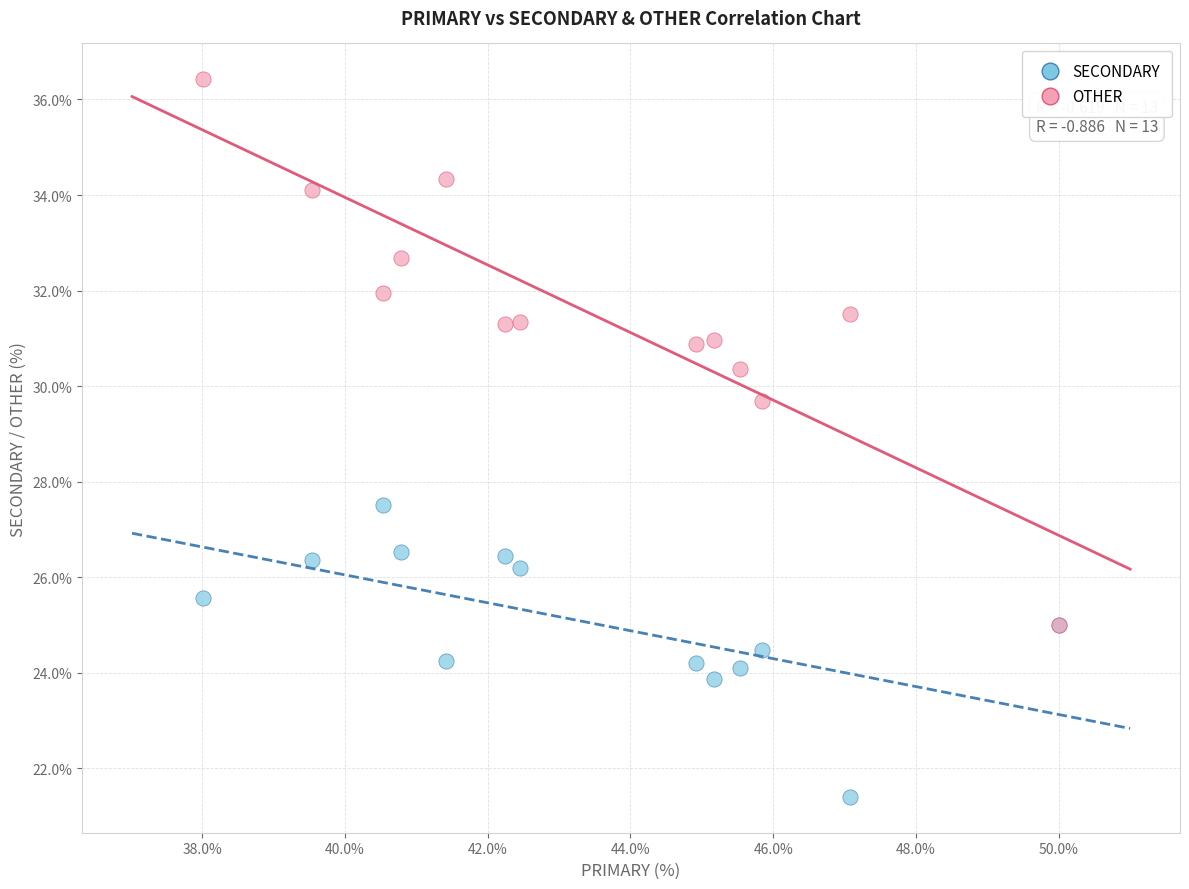

Across all series, what Y value is closest to 28?

27.5